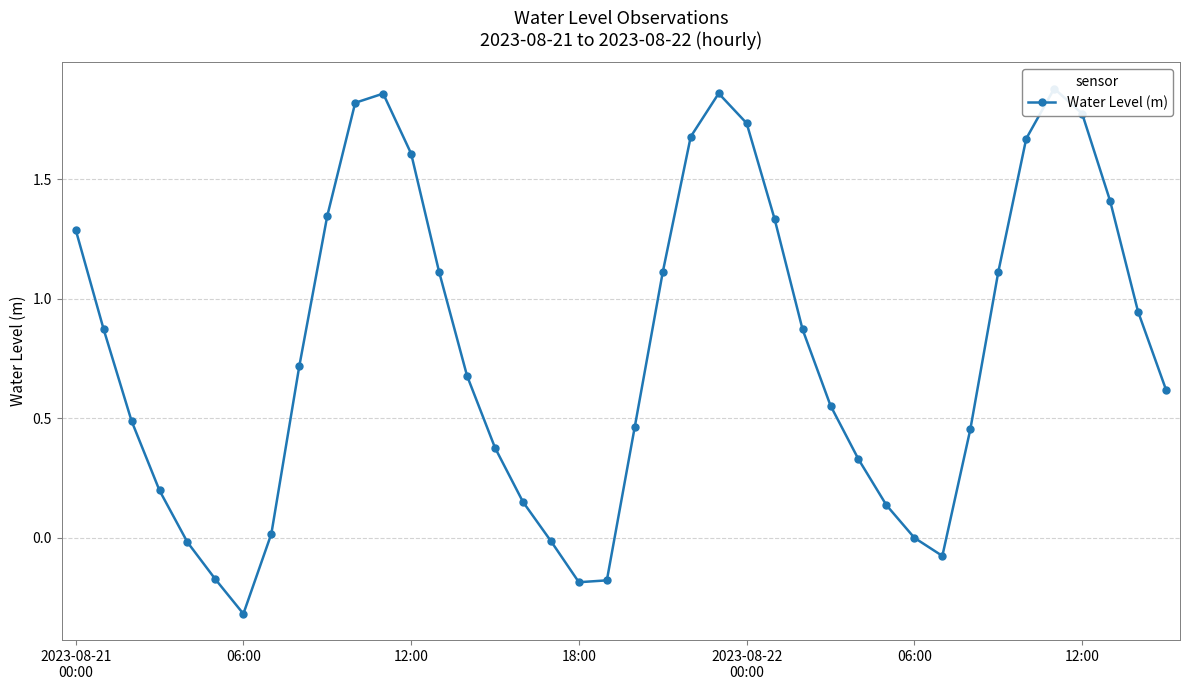

What is the average value?

0.8